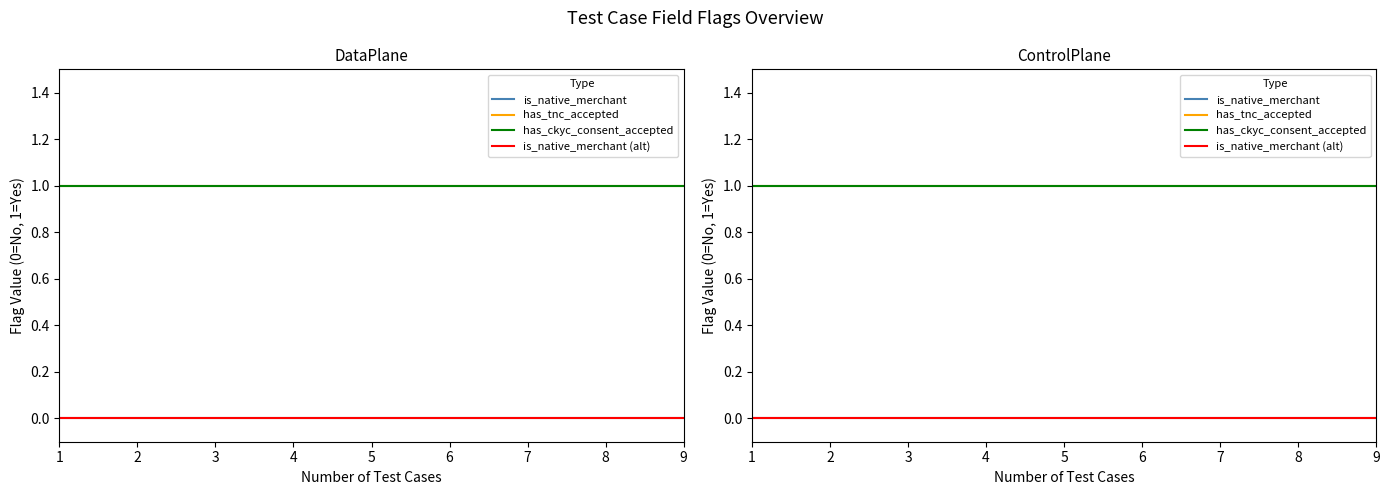

True or false: is_native_merchant (alt) and is_native_merchant cross at least once.

False